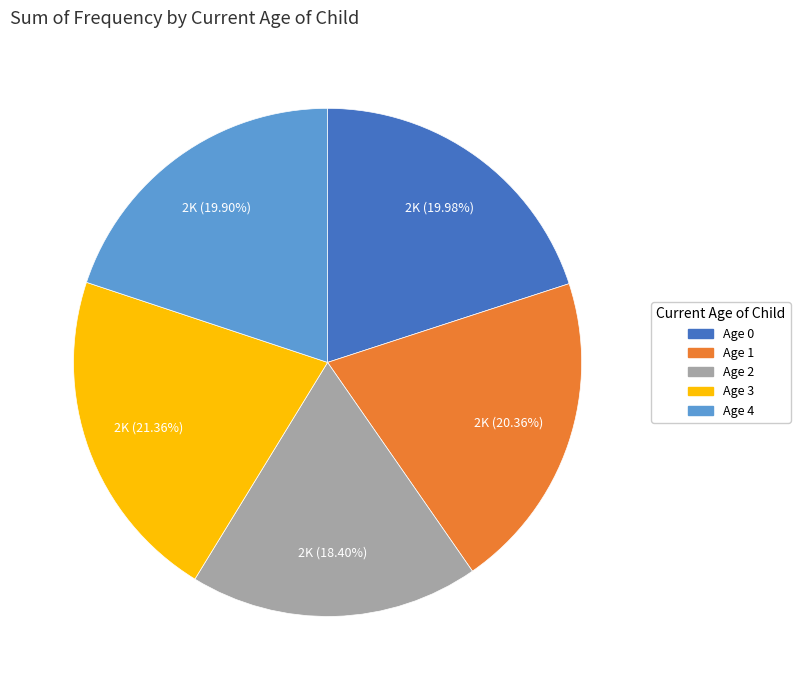

Count the number of slices in the pie.

5